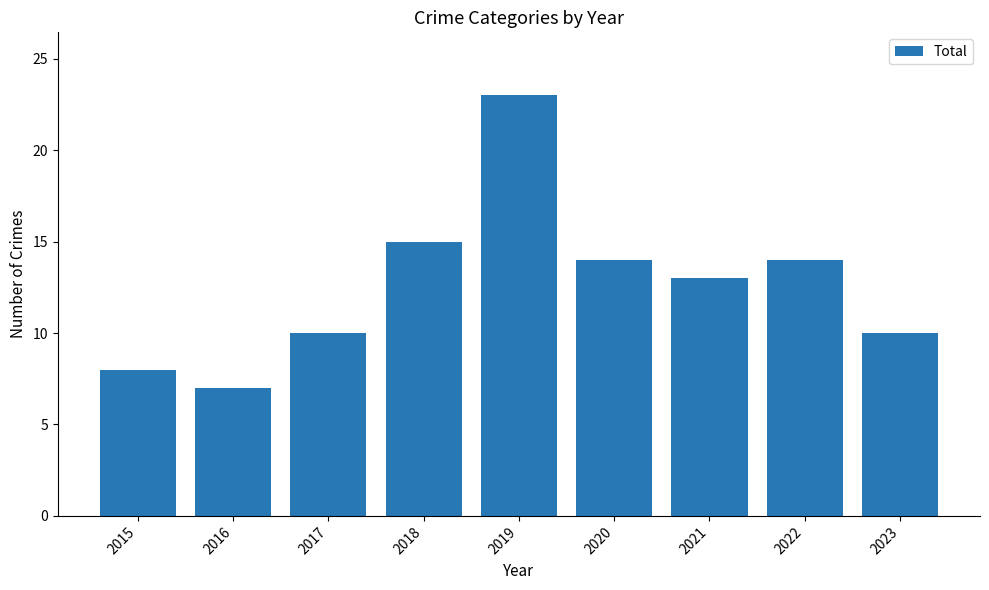

Reading left to right, extract all data points from this chart.

8	7	10	15	23	14	13	14	10